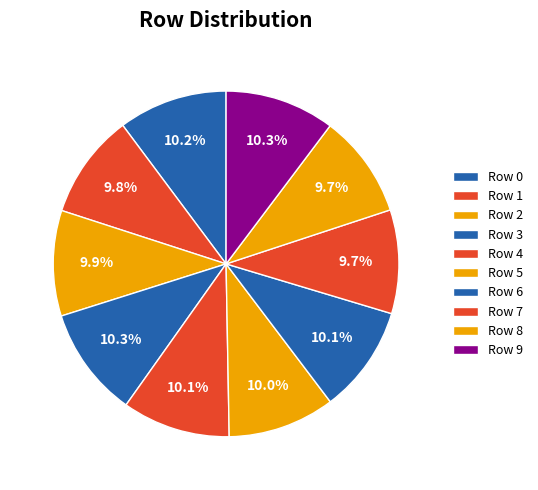

Does any single category account for the majority?

No